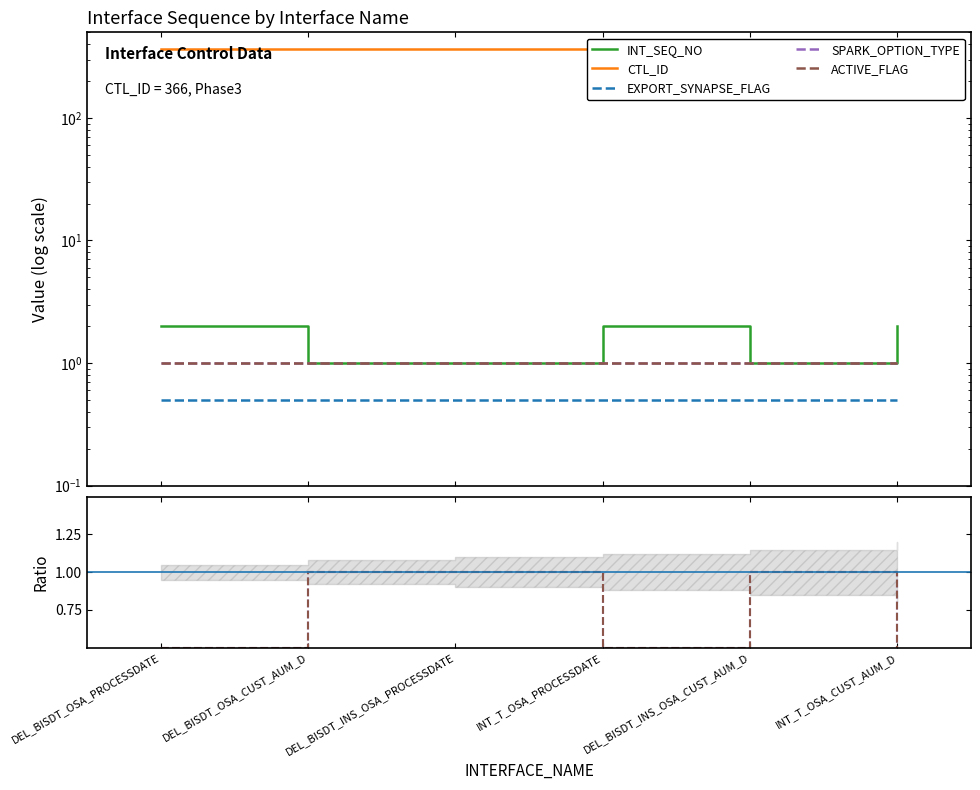

Is it true that ACTIVE_FLAG equals 0.1 at DEL_BISDT_OSA_PROCESSDATE?

False